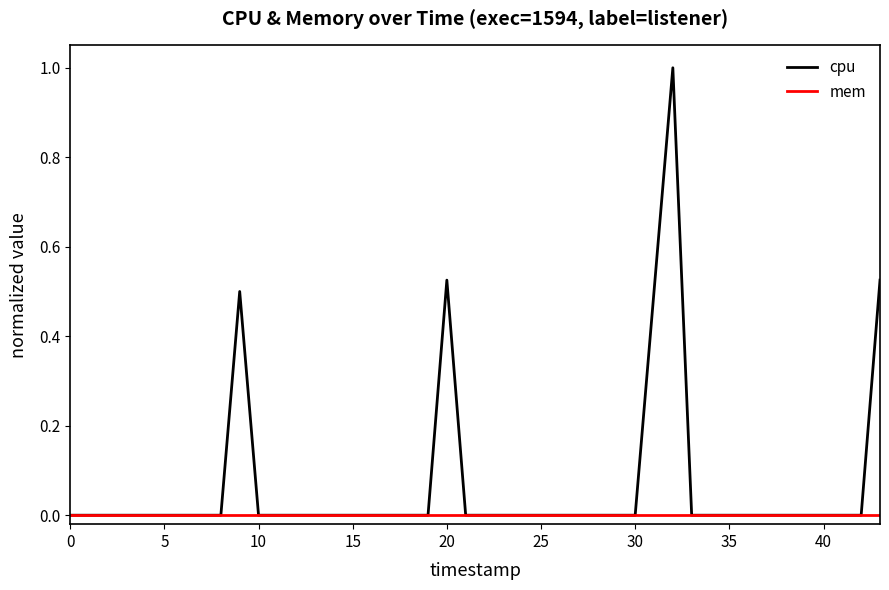

Which series has the widest spread of values?

cpu